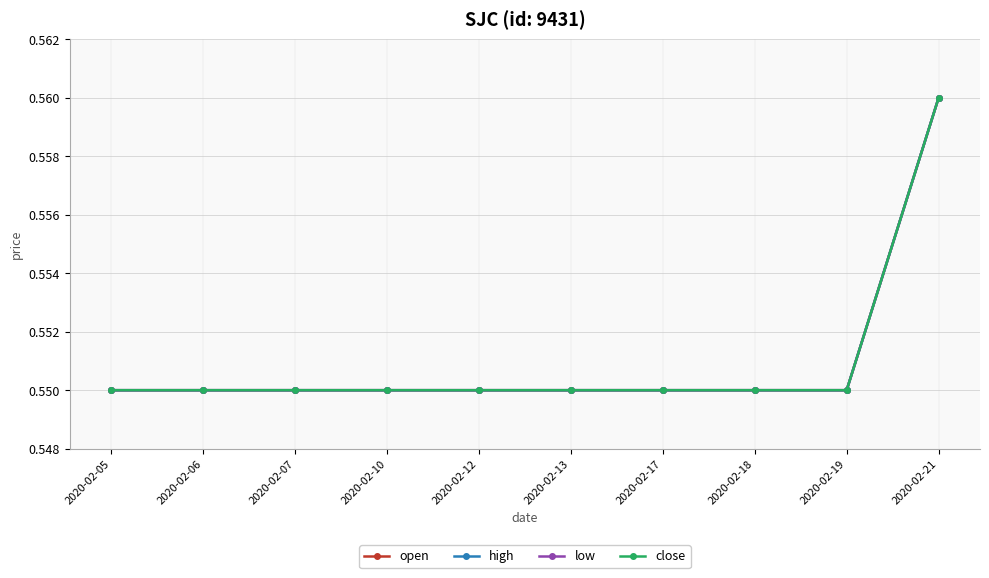

Is the value of open at 2020-02-19 greater than the value of high at 2020-02-12?

No